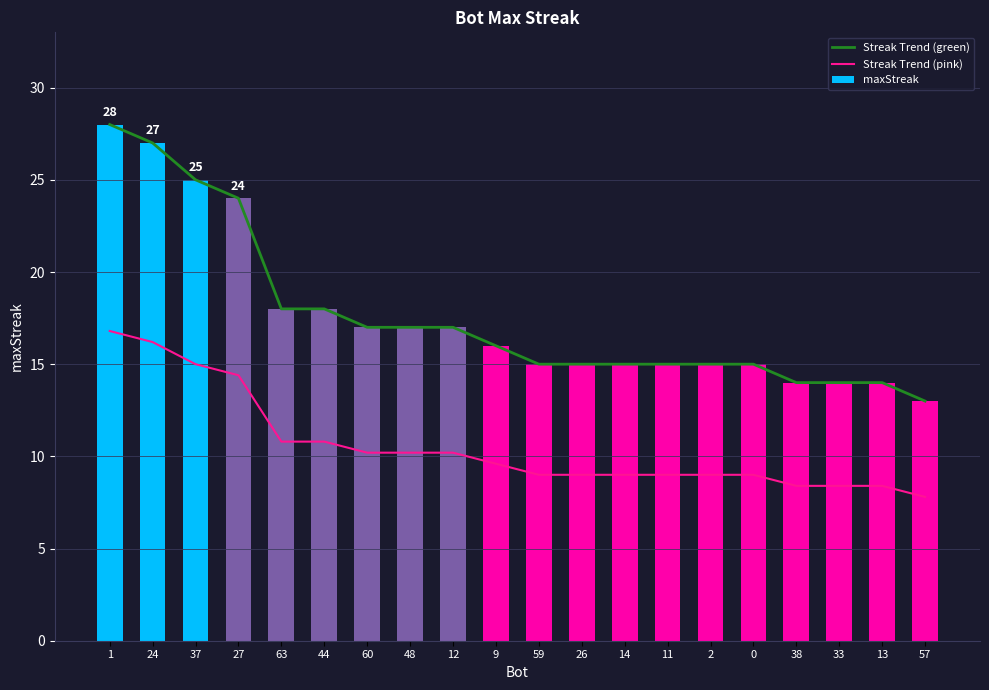

What is the total value across all series at 24?

70.2